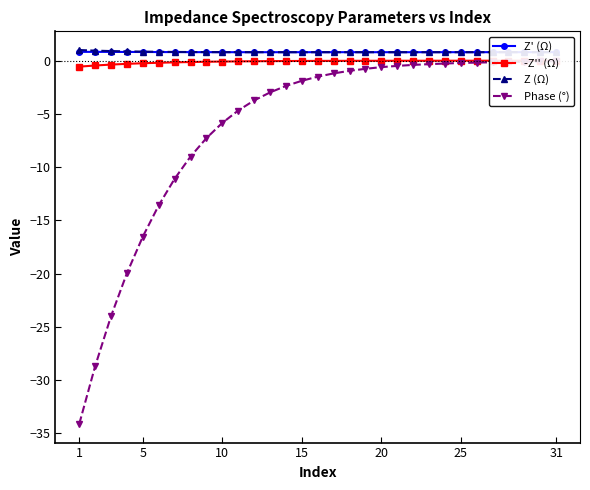

What is the highest value of the Z (Ω) series?

1.0